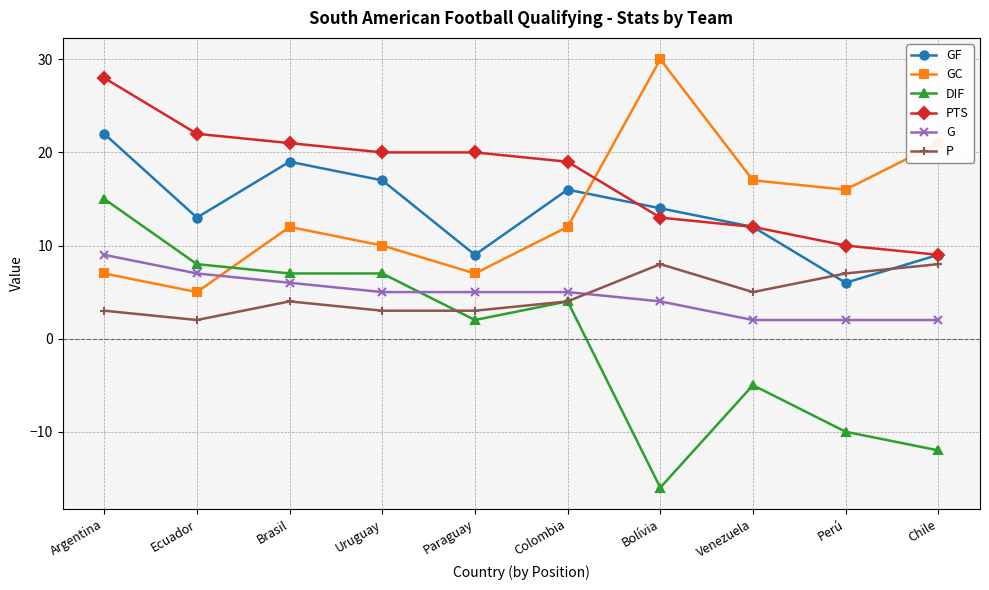

What is the spread (max minus min) of values at Paraguay?

18